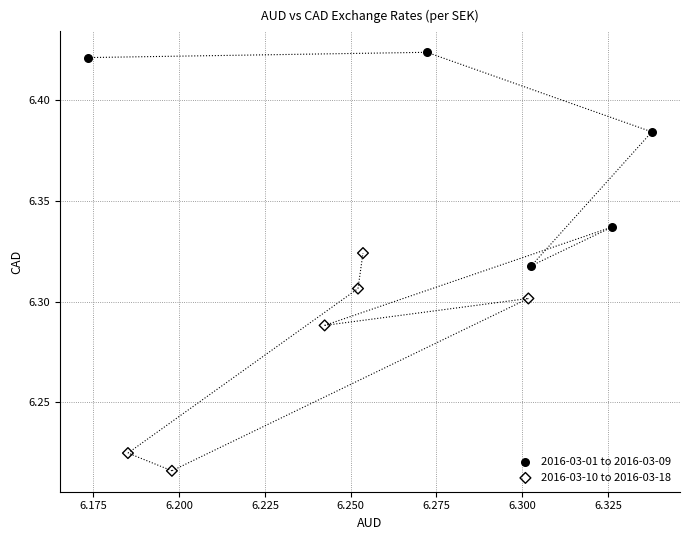

Which series reaches the minimum Y coordinate?

2016-03-10 to 2016-03-18